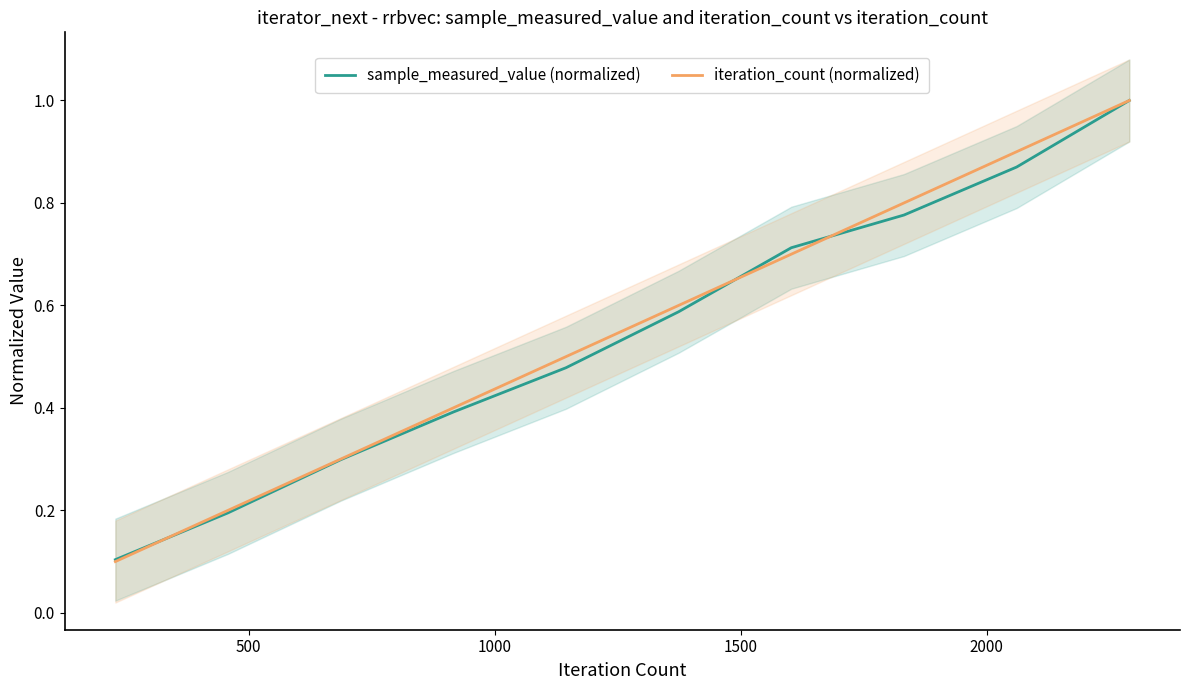

Reading right to left, transcribe all the data shown in this chart.

sample_measured_value (normalized): 1.0	0.9	0.8	0.7	0.6	0.5	0.4	0.3	0.2	0.1
iteration_count (normalized): 1.0	0.9	0.8	0.7	0.6	0.5	0.4	0.3	0.2	0.1